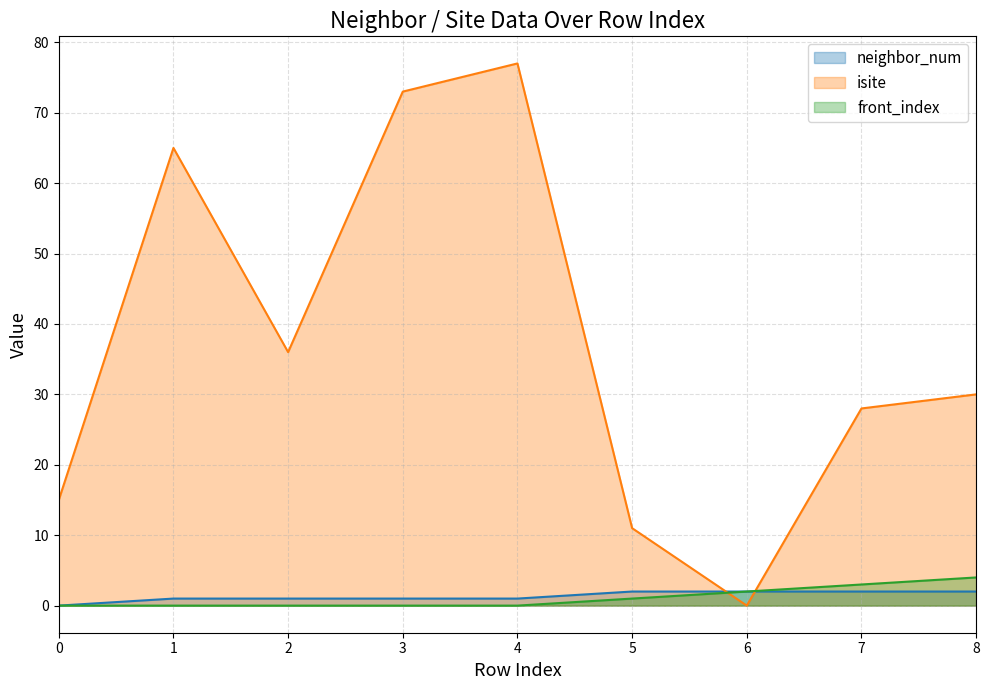

Reading left to right, transcribe all the data shown in this chart.

neighbor_num: 0=0	1=1	2=1	3=1	4=1	5=2	6=2	7=2	8=2
isite: 0=15	1=65	2=36	3=73	4=77	5=11	6=0	7=28	8=30
front_index: 0=0	1=0	2=0	3=0	4=0	5=1	6=2	7=3	8=4